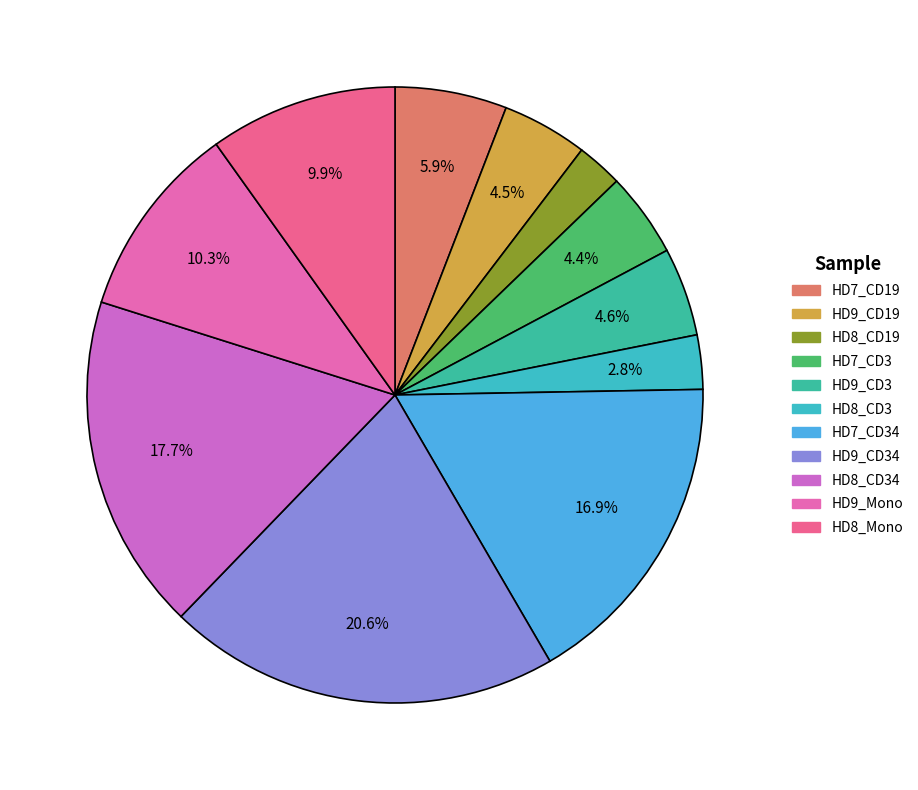

Which category has the biggest portion of the pie?

HD9_CD34